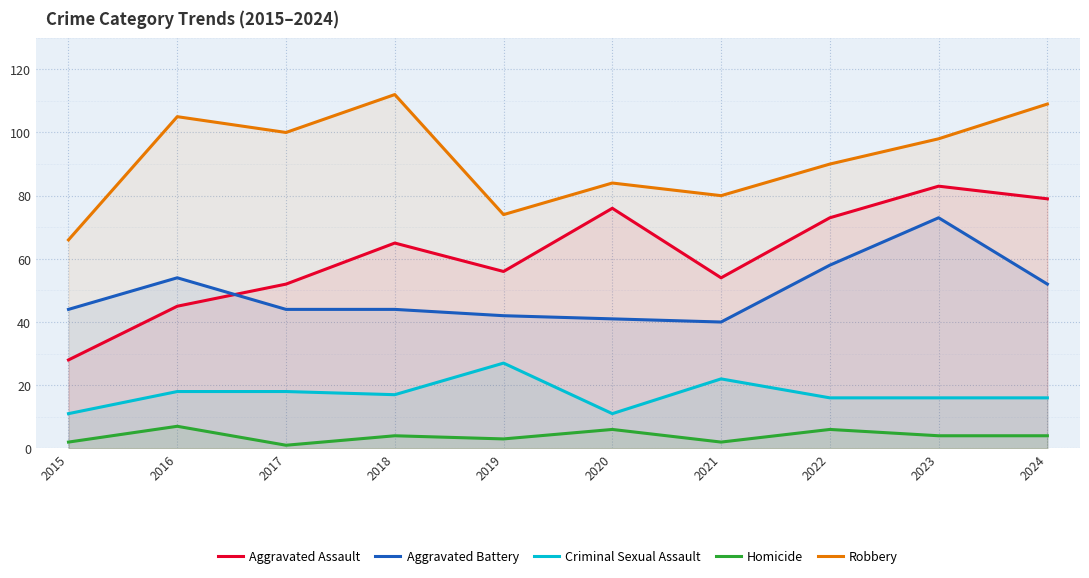

True or false: Aggravated Assault and Robbery intersect in this chart.

False